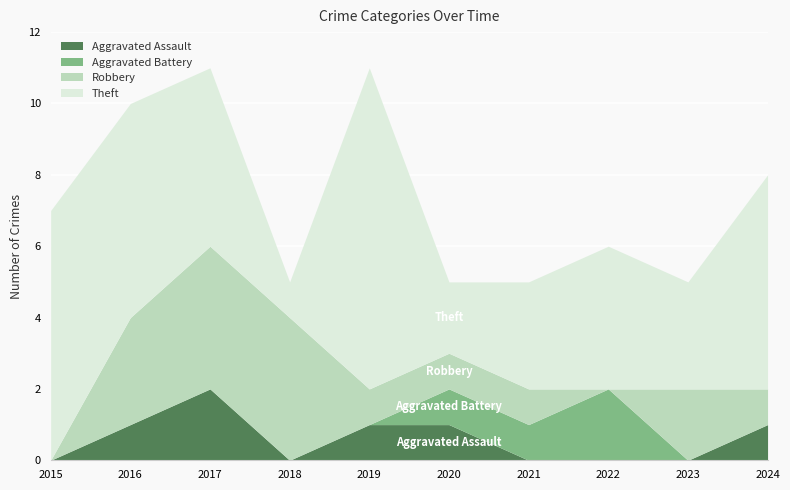

Reading right to left, what are all the values shown in this chart?

Aggravated Assault: 2024=1	2023=0	2022=0	2021=0	2020=1	2019=1	2018=0	2017=2	2016=1	2015=0
Aggravated Battery: 2024=0	2023=0	2022=2	2021=1	2020=1	2019=0	2018=0	2017=0	2016=0	2015=0
Robbery: 2024=1	2023=2	2022=0	2021=1	2020=1	2019=1	2018=4	2017=4	2016=3	2015=0
Theft: 2024=6	2023=3	2022=4	2021=3	2020=2	2019=9	2018=1	2017=5	2016=6	2015=7